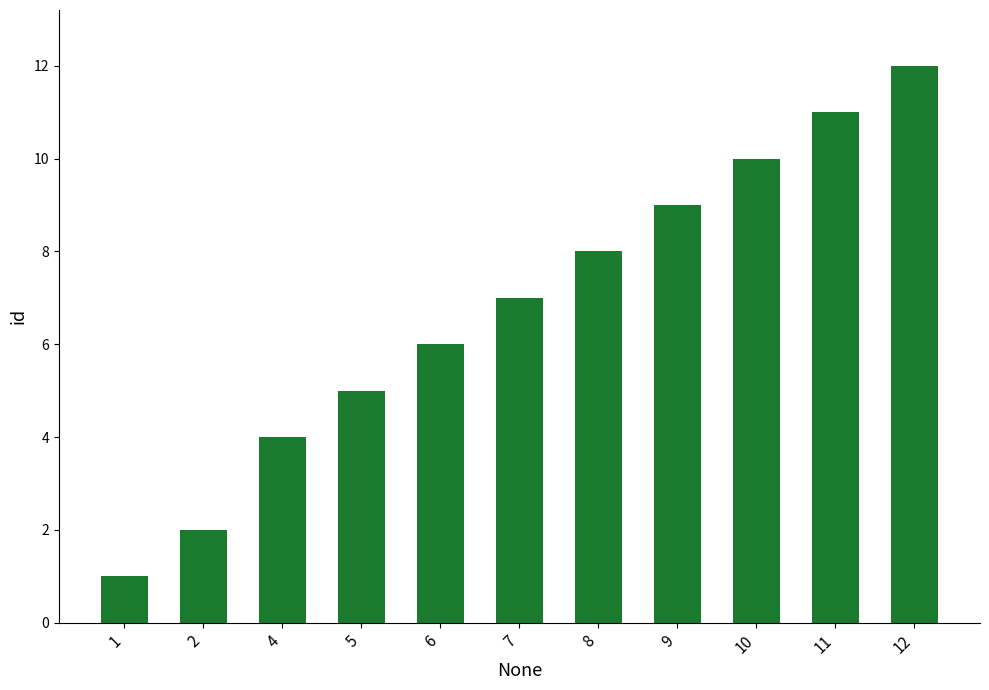

Which label corresponds to the smallest value in the chart?

1